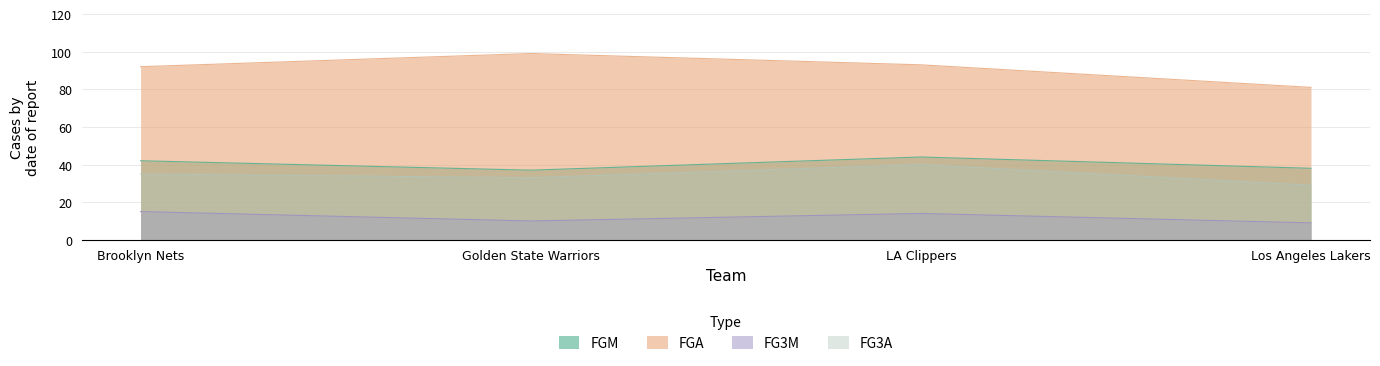

What is the label of the 2nd point from the left?

Golden State Warriors